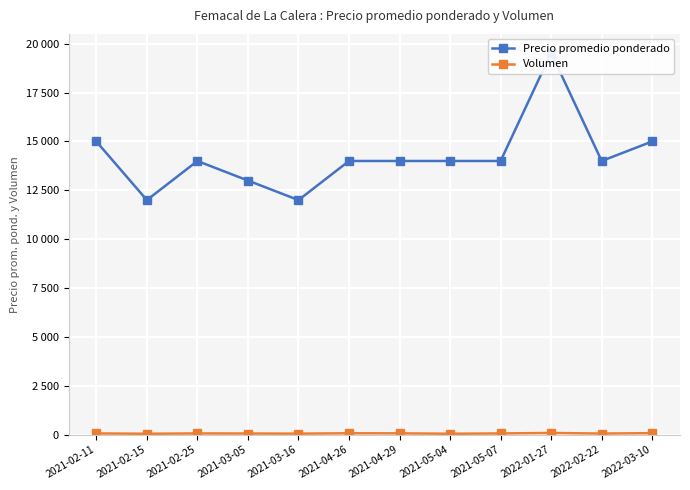

Rank the series by their maximum value, from lowest to highest.

Volumen, Precio promedio ponderado